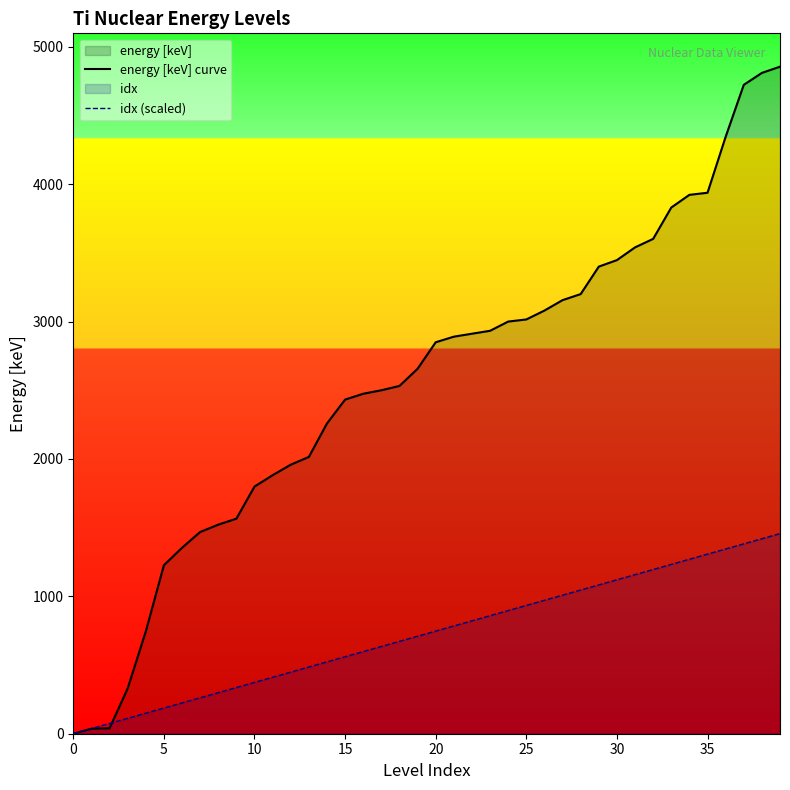

At which label does energy [keV] curve reach its peak?

39